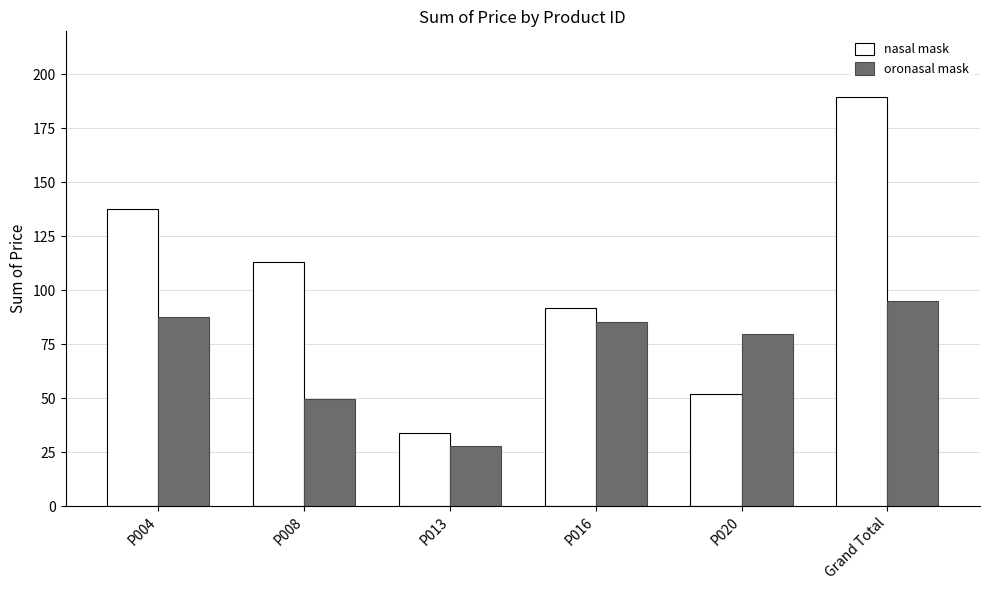

Reading left to right, what are all the values shown in this chart?

nasal mask: 137.5	113.1	34.1	91.8	51.9	189.8
oronasal mask: 87.7	49.8	28.0	85.2	79.9	95.0